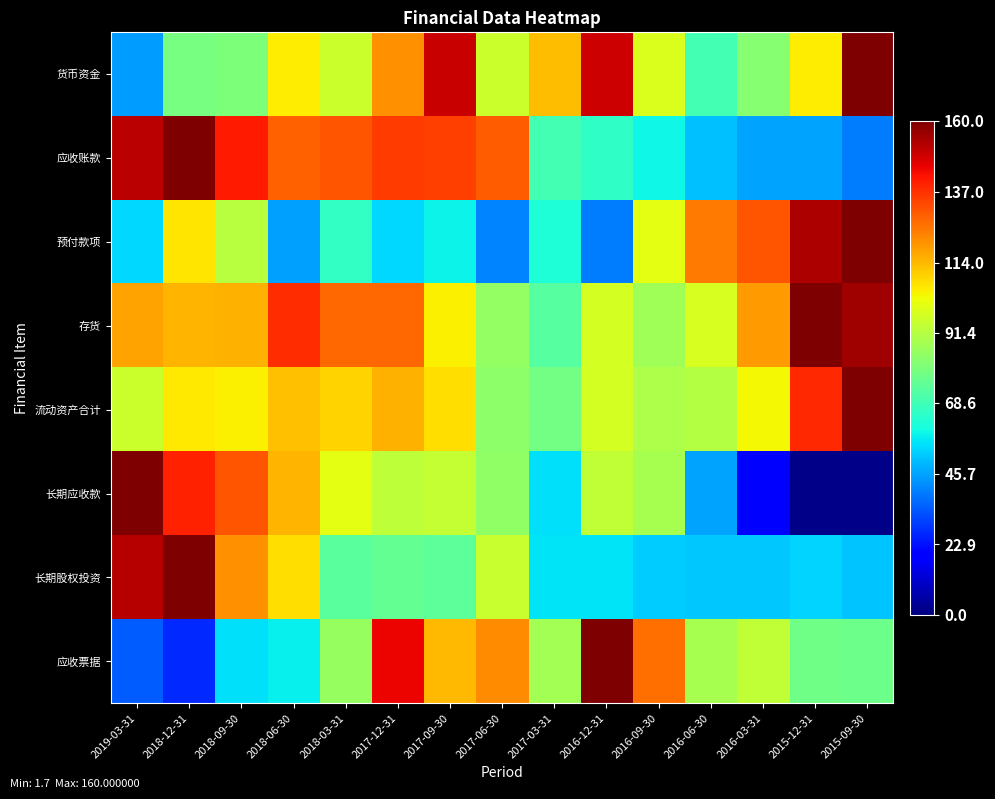

Between 2018-12-31 and 2017-09-30, which is larger?

2017-09-30